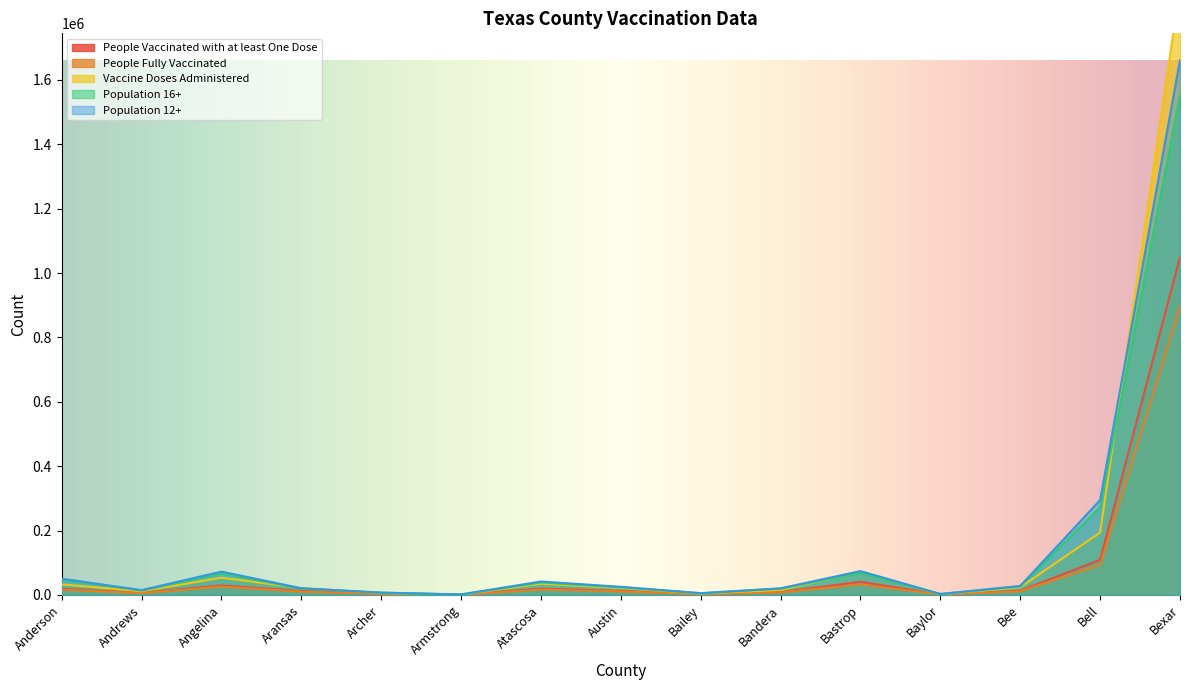

How many interior local valleys does the Vaccine Doses Administered series have?

4